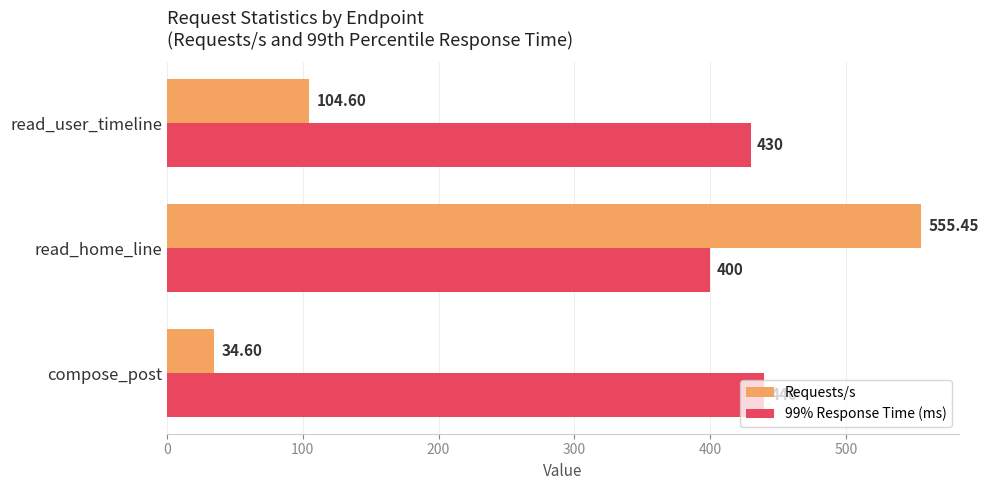

List the series in order of their peak value, highest first.

Requests/s, 99% Response Time (ms)